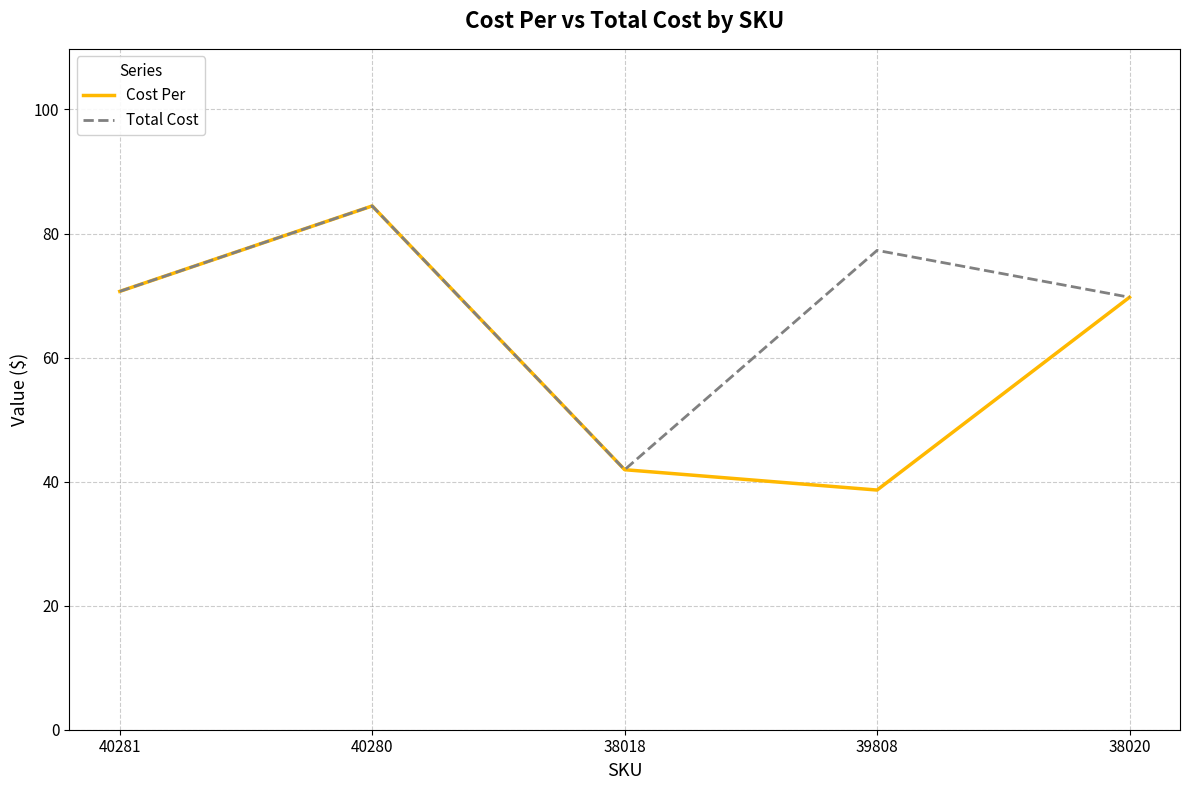

What position from the right is 40281?

5